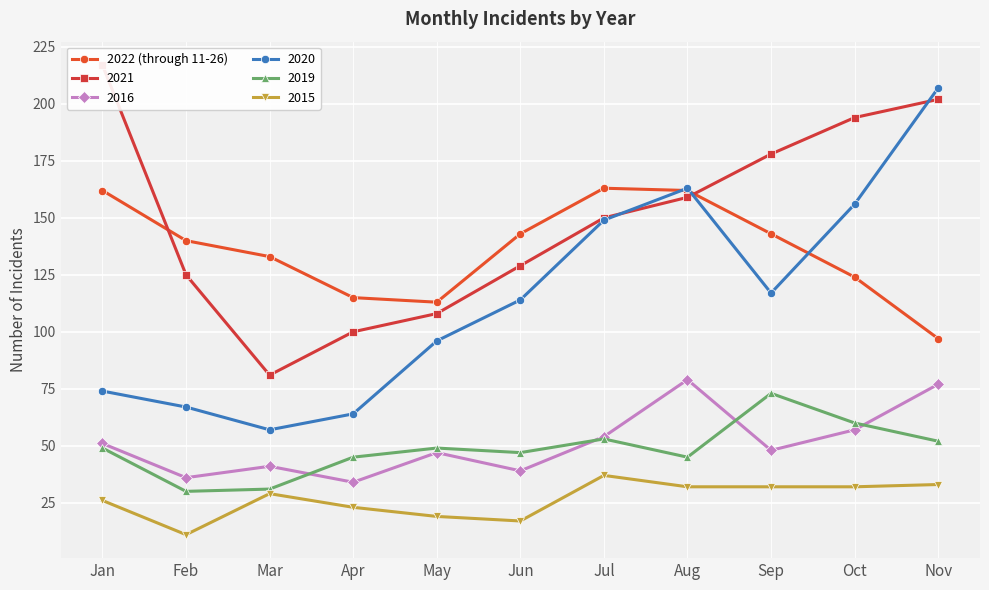

The value of 2022 (through 11-26) at Jul is 269. True or false?

False